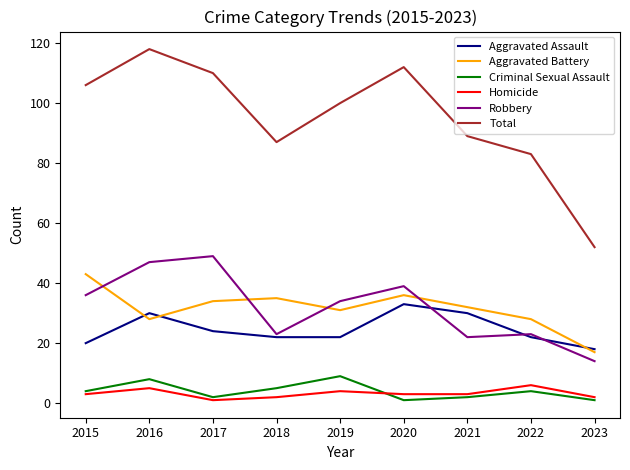

Is the value of Total at 2018 greater than the value of Criminal Sexual Assault at 2017?

Yes